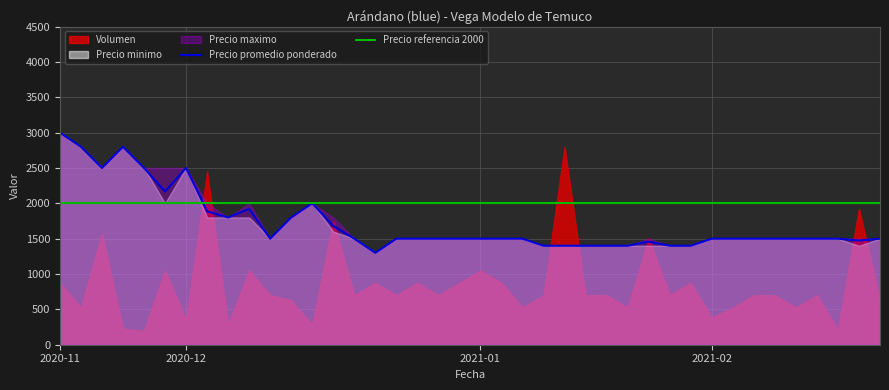

True or false: Precio maximo and Precio minimo intersect in this chart.

False